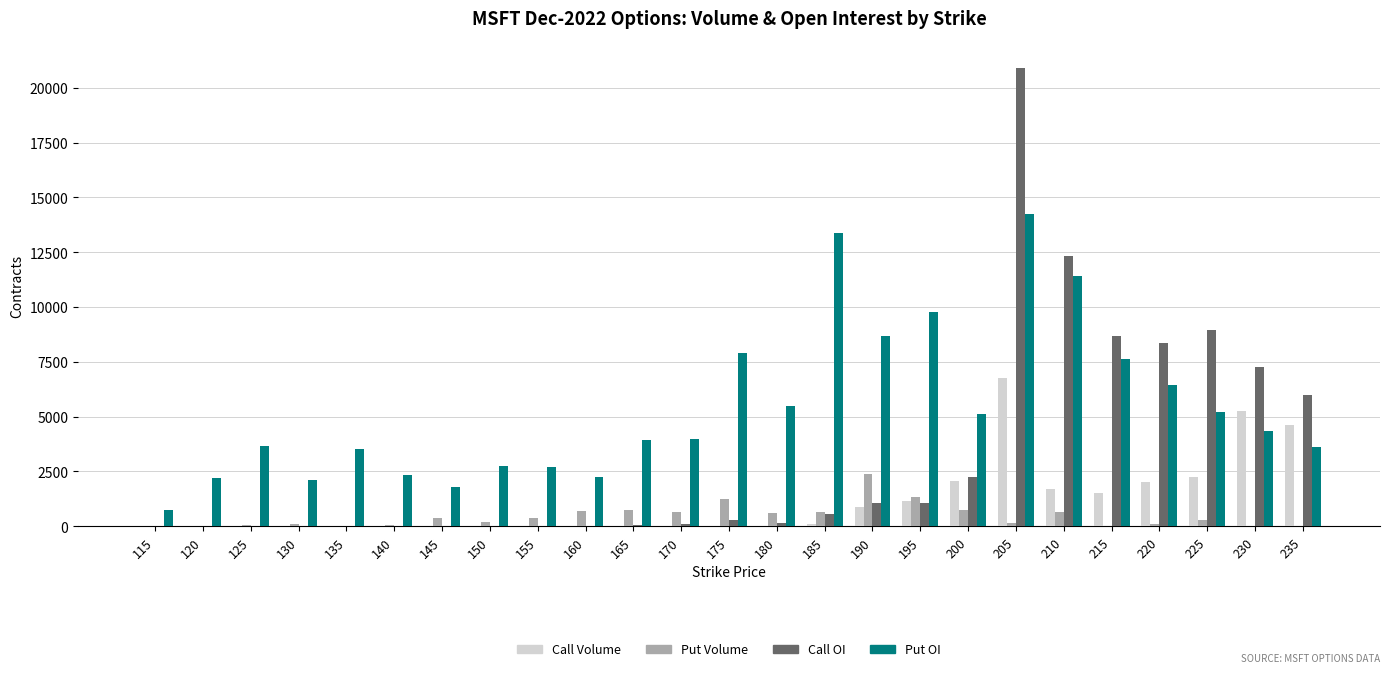

Between 175 and 220, which series saw the biggest shift?

Call OI